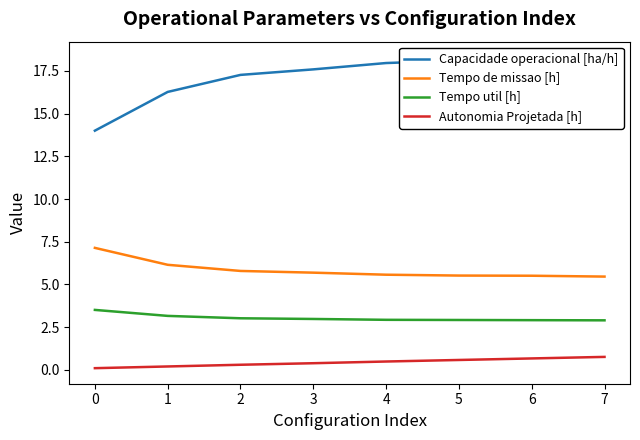

Count the number of data series in this chart.

4